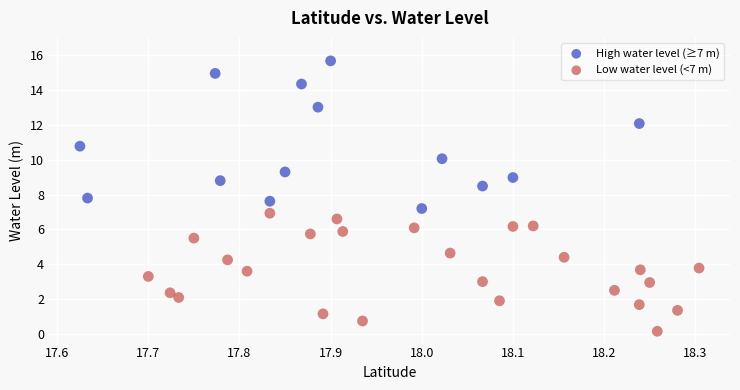

Which series reaches the maximum Y coordinate?

High water level (≥7 m)